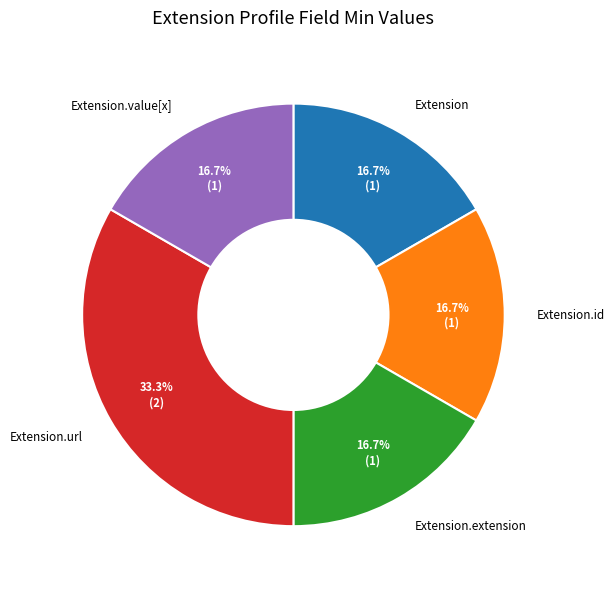

Is there a majority slice in this chart?

No